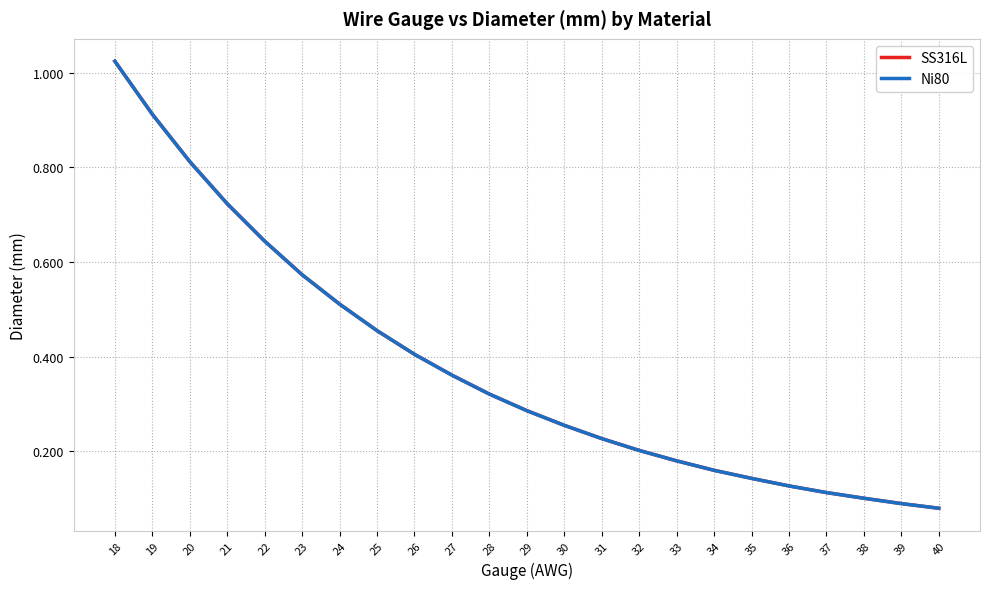

Reading left to right, list all the values displayed in this chart.

SS316L: 1.0	0.9	0.8	0.7	0.6	0.6	0.5	0.5	0.4	0.4	0.3	0.3	0.3	0.2	0.2	0.2	0.2	0.1	0.1	0.1	0.1	0.1	0.1
Ni80: 1.0	0.9	0.8	0.7	0.6	0.6	0.5	0.5	0.4	0.4	0.3	0.3	0.3	0.2	0.2	0.2	0.2	0.1	0.1	0.1	0.1	0.1	0.1